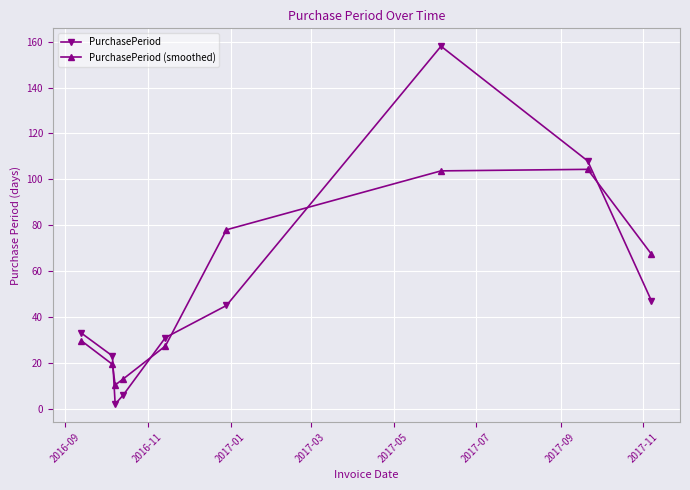

What is the value of the PurchasePeriod (smoothed) point at the 3rd from the left?

10.3